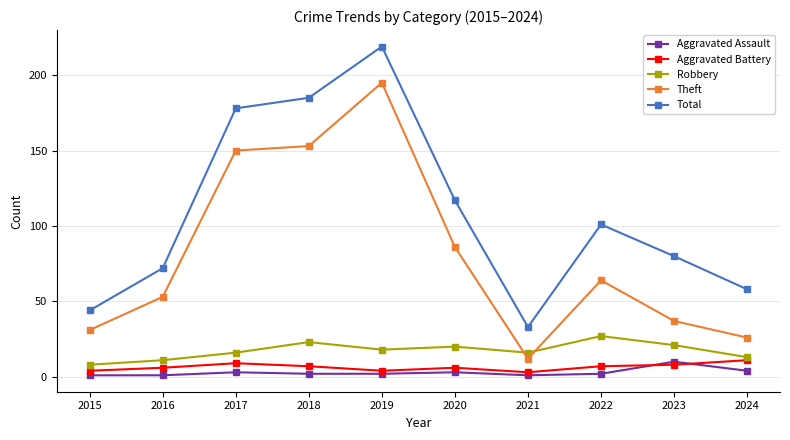

What is the spread (max minus min) of values at 2018?

183